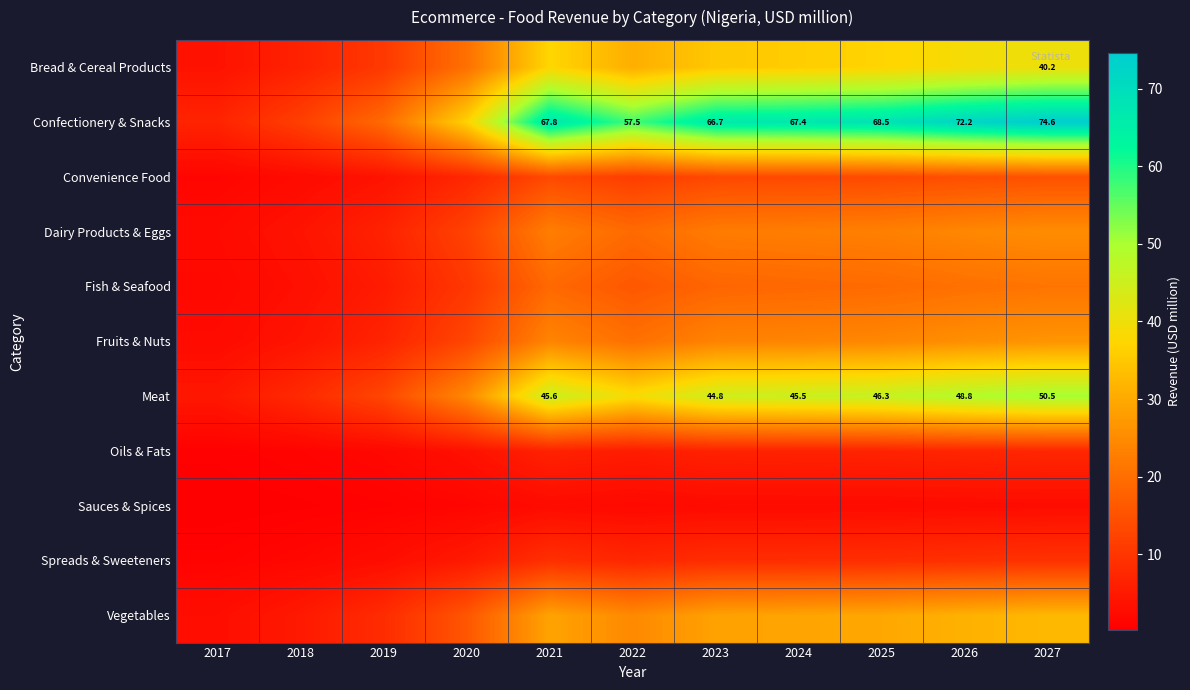

At which category does the chart reach its minimum across all series?

2017